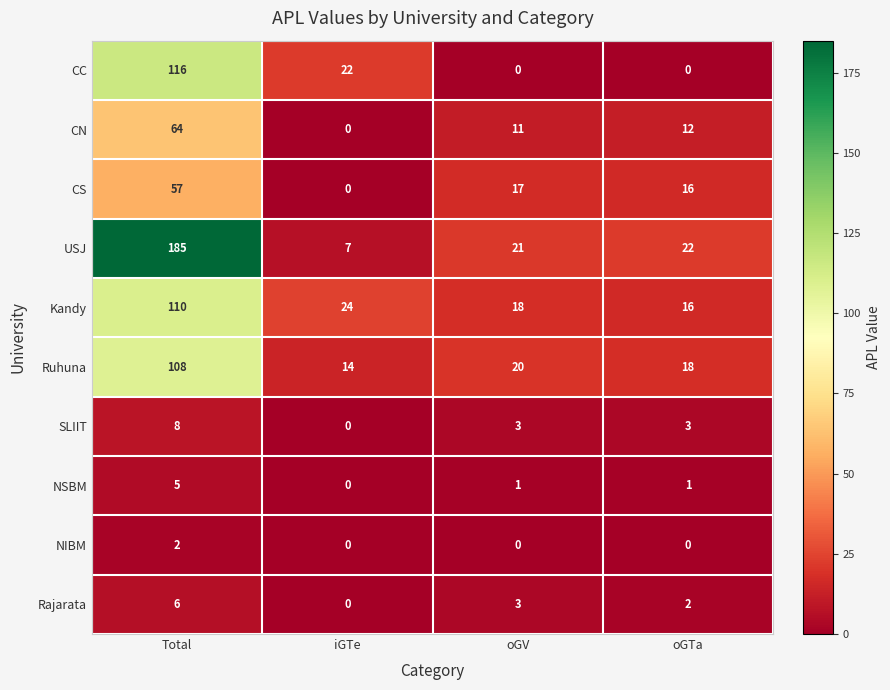

What is the average value of the SLIIT series?

4